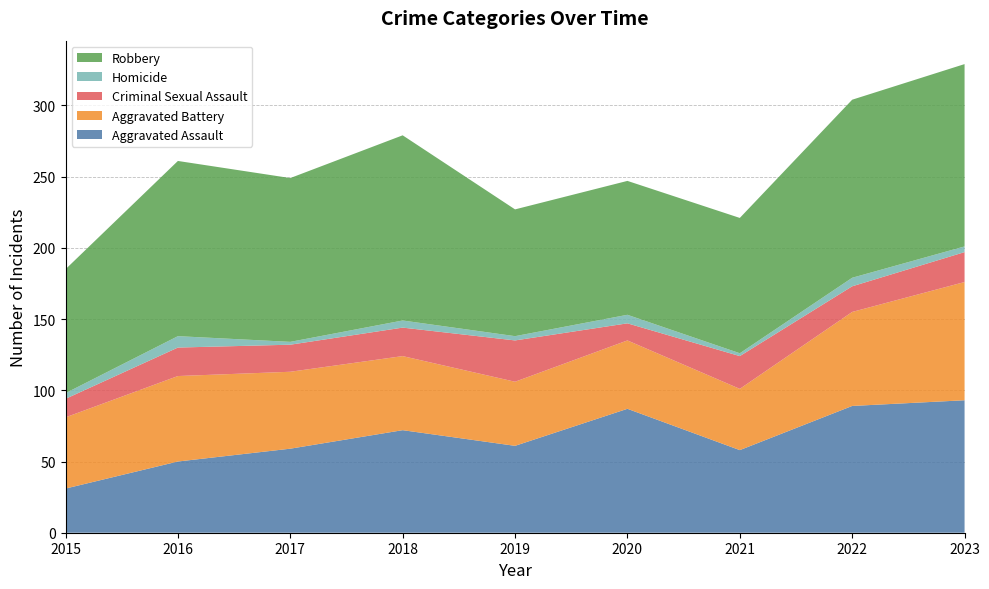

Reading left to right, what are all the values shown in this chart?

Aggravated Assault: 31	50	59	72	61	87	58	89	93
Aggravated Battery: 50	60	54	52	45	48	43	66	83
Criminal Sexual Assault: 13	20	19	20	29	12	23	18	21
Homicide: 4	8	2	5	3	6	2	6	4
Robbery: 87	123	115	130	89	94	95	125	128